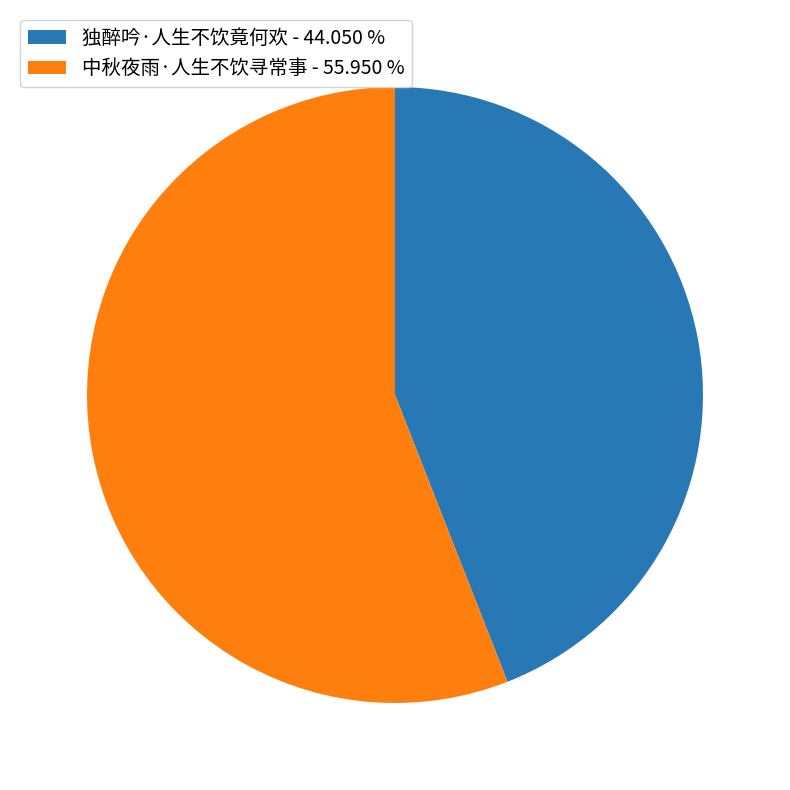

What is the ratio of the value at 独醉吟·人生不饮竟何欢 - 44.050 % to the value at 中秋夜雨·人生不饮寻常事 - 55.950 %?

0.8